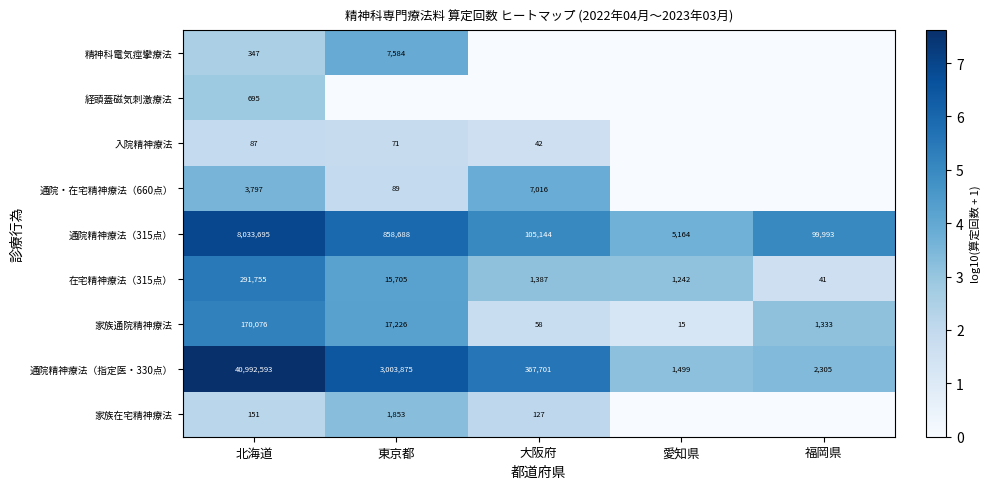

How many values in the 家族通院精神療法 series are below 1333?

2